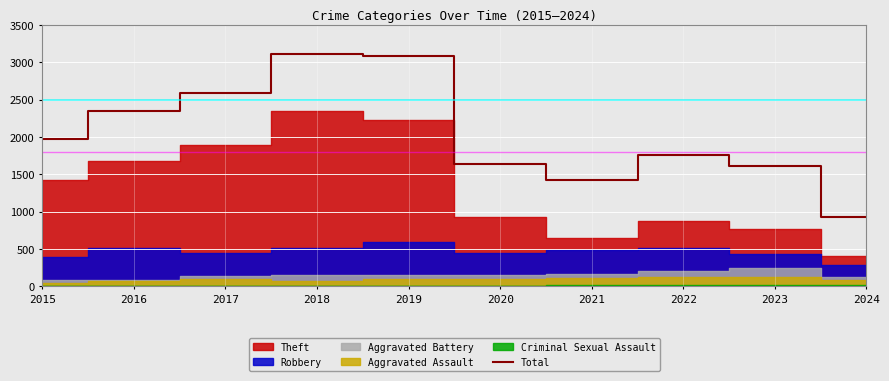

Rank the categories by value from highest to lowest.

2018, 2019, 2017, 2016, 2015, 2022, 2020, 2023, 2021, 2024